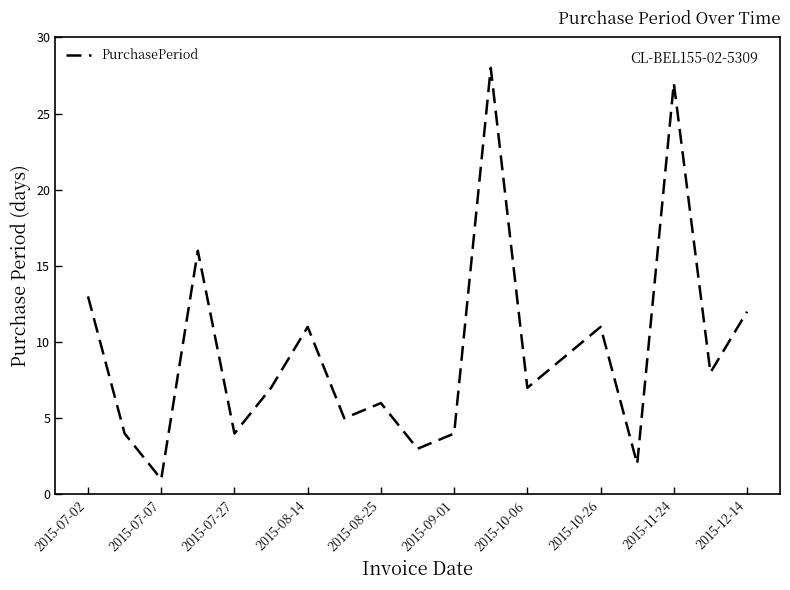

What is the difference between the maximum and minimum values?

27